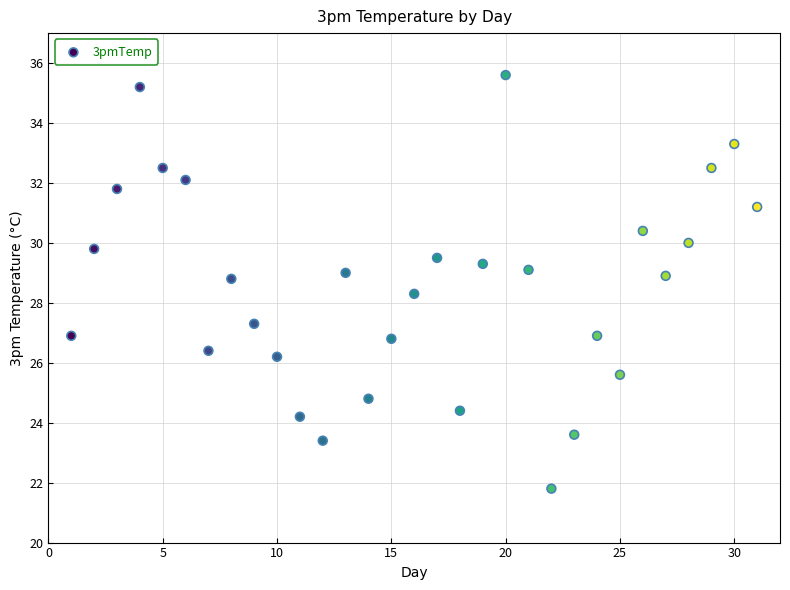

What Y value in the scatter plot is closest to 28?

28.3